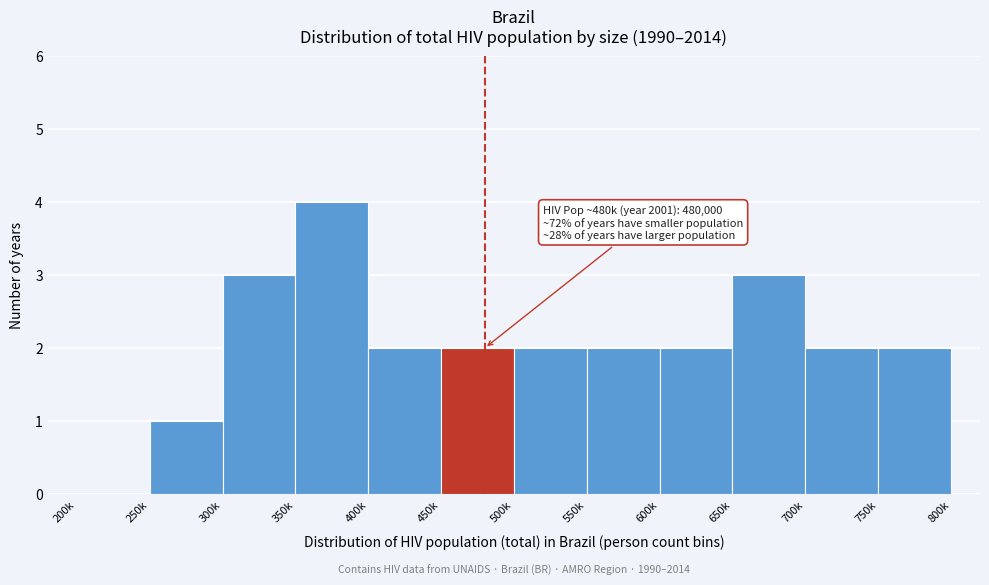

Reading right to left, extract all data points from this chart.

750k=2	700k=2	650k=3	600k=2	550k=2	500k=2	450k=2	400k=2	350k=4	300k=3	250k=1	200k=0